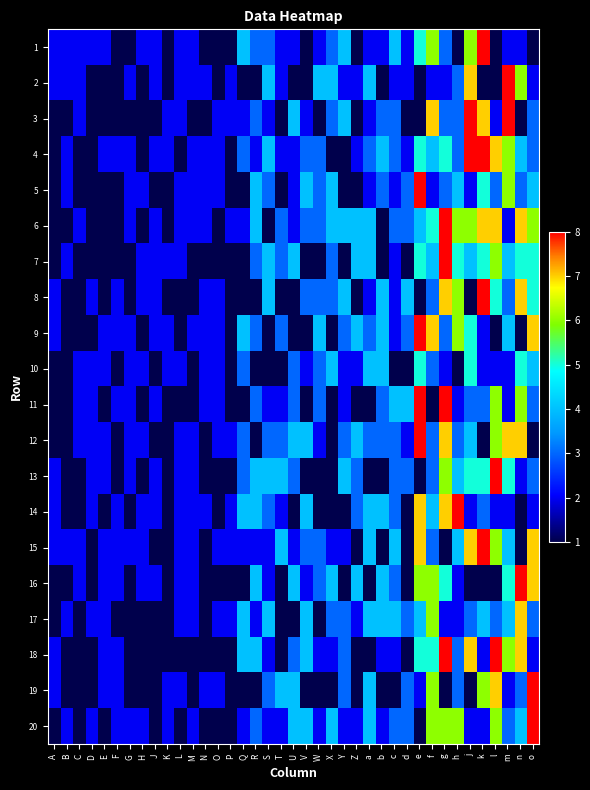

Reading right to left, extract all data points from this chart.

1: o=1	n=2	m=2	l=1	k=8	j=6	h=1	g=3	f=6	e=5	d=2	c=4	b=2	a=2	Z=1	Y=4	X=3	W=2	V=1	U=2	T=2	S=3	R=3	Q=4	P=1	O=1	N=1	M=2	L=2	K=1	J=2	H=2	G=1	F=1	E=2	D=2	C=2	B=2	A=2
2: o=2	n=6	m=8	l=1	k=1	j=7	h=3	g=2	f=2	e=1	d=2	c=2	b=1	a=4	Z=2	Y=2	X=4	W=4	V=1	U=1	T=2	S=4	R=1	Q=1	P=2	O=1	N=2	M=2	L=2	K=1	J=2	H=1	G=2	F=1	E=1	D=1	C=2	B=2	A=2
3: o=3	n=1	m=8	l=2	k=7	j=8	h=3	g=3	f=7	e=1	d=1	c=3	b=3	a=2	Z=1	Y=4	X=3	W=1	V=2	U=4	T=1	S=2	R=3	Q=2	P=2	O=2	N=1	M=1	L=2	K=2	J=1	H=1	G=1	F=1	E=1	D=1	C=2	B=1	A=1
4: o=3	n=4	m=6	l=7	k=8	j=8	h=3	g=5	f=4	e=5	d=2	c=3	b=4	a=3	Z=2	Y=1	X=1	W=3	V=3	U=2	T=2	S=4	R=2	Q=3	P=1	O=2	N=2	M=2	L=1	K=2	J=2	H=1	G=2	F=2	E=2	D=1	C=1	B=2	A=1
5: o=4	n=3	m=6	l=3	k=5	j=2	h=4	g=3	f=2	e=8	d=3	c=2	b=3	a=2	Z=1	Y=1	X=4	W=3	V=4	U=2	T=1	S=3	R=4	Q=1	P=1	O=2	N=2	M=2	L=2	K=1	J=1	H=2	G=2	F=1	E=1	D=1	C=1	B=2	A=1
6: o=6	n=7	m=2	l=7	k=7	j=6	h=6	g=8	f=5	e=4	d=3	c=3	b=1	a=4	Z=4	Y=4	X=4	W=3	V=3	U=2	T=3	S=1	R=4	Q=2	P=2	O=1	N=2	M=2	L=2	K=1	J=2	H=1	G=2	F=1	E=1	D=1	C=2	B=1	A=1
7: o=5	n=5	m=4	l=6	k=5	j=4	h=5	g=8	f=4	e=5	d=1	c=2	b=1	a=4	Z=4	Y=1	X=3	W=1	V=1	U=4	T=3	S=4	R=3	Q=1	P=1	O=1	N=1	M=1	L=2	K=2	J=2	H=2	G=1	F=1	E=1	D=1	C=1	B=2	A=1
8: o=5	n=7	m=3	l=5	k=8	j=1	h=6	g=7	f=3	e=1	d=4	c=2	b=4	a=2	Z=1	Y=4	X=3	W=3	V=3	U=1	T=1	S=4	R=1	Q=1	P=1	O=2	N=2	M=1	L=1	K=1	J=2	H=2	G=1	F=2	E=1	D=2	C=1	B=1	A=2
9: o=7	n=1	m=4	l=1	k=2	j=5	h=6	g=3	f=7	e=8	d=3	c=2	b=4	a=3	Z=4	Y=3	X=1	W=4	V=1	U=1	T=3	S=1	R=3	Q=4	P=1	O=2	N=2	M=2	L=1	K=2	J=2	H=1	G=2	F=2	E=2	D=1	C=1	B=1	A=2
10: o=4	n=5	m=2	l=2	k=2	j=5	h=1	g=2	f=3	e=5	d=1	c=1	b=4	a=4	Z=2	Y=2	X=4	W=3	V=2	U=3	T=1	S=1	R=1	Q=3	P=1	O=2	N=2	M=1	L=2	K=2	J=1	H=2	G=2	F=1	E=2	D=2	C=2	B=1	A=1
11: o=3	n=6	m=2	l=6	k=3	j=3	h=2	g=8	f=1	e=8	d=4	c=4	b=3	a=1	Z=1	Y=2	X=1	W=3	V=1	U=3	T=2	S=2	R=3	Q=1	P=1	O=2	N=2	M=1	L=1	K=1	J=2	H=1	G=2	F=2	E=1	D=2	C=2	B=1	A=1
12: o=1	n=7	m=7	l=6	k=1	j=4	h=3	g=7	f=3	e=8	d=2	c=3	b=3	a=3	Z=4	Y=3	X=1	W=2	V=4	U=4	T=3	S=3	R=1	Q=3	P=2	O=2	N=1	M=2	L=2	K=1	J=1	H=2	G=2	F=1	E=2	D=2	C=2	B=1	A=1
13: o=3	n=2	m=5	l=8	k=5	j=5	h=4	g=6	f=3	e=1	d=3	c=3	b=1	a=1	Z=3	Y=4	X=1	W=1	V=1	U=3	T=4	S=4	R=4	Q=3	P=1	O=1	N=1	M=2	L=2	K=1	J=2	H=1	G=2	F=1	E=2	D=2	C=1	B=1	A=2
14: o=2	n=1	m=2	l=2	k=3	j=2	h=8	g=7	f=4	e=7	d=1	c=3	b=4	a=4	Z=3	Y=1	X=1	W=1	V=4	U=1	T=2	S=3	R=4	Q=4	P=2	O=1	N=2	M=2	L=2	K=1	J=2	H=2	G=1	F=2	E=1	D=2	C=1	B=1	A=2
15: o=7	n=1	m=4	l=6	k=8	j=7	h=4	g=1	f=3	e=7	d=1	c=4	b=1	a=4	Z=1	Y=2	X=2	W=3	V=3	U=2	T=4	S=2	R=2	Q=2	P=2	O=2	N=1	M=2	L=2	K=1	J=1	H=2	G=2	F=2	E=2	D=1	C=2	B=2	A=2
16: o=7	n=8	m=5	l=1	k=1	j=1	h=2	g=5	f=6	e=6	d=1	c=3	b=4	a=1	Z=4	Y=1	X=4	W=3	V=2	U=4	T=1	S=2	R=4	Q=1	P=1	O=1	N=1	M=2	L=2	K=1	J=2	H=2	G=1	F=2	E=2	D=1	C=2	B=1	A=1
17: o=3	n=7	m=4	l=3	k=4	j=3	h=2	g=2	f=6	e=4	d=3	c=4	b=4	a=4	Z=2	Y=3	X=3	W=1	V=4	U=1	T=1	S=4	R=2	Q=4	P=2	O=2	N=1	M=2	L=2	K=1	J=1	H=1	G=1	F=1	E=2	D=2	C=1	B=2	A=1
18: o=2	n=7	m=6	l=8	k=2	j=7	h=3	g=8	f=5	e=5	d=1	c=2	b=2	a=1	Z=1	Y=3	X=2	W=2	V=4	U=3	T=1	S=2	R=4	Q=4	P=1	O=1	N=1	M=1	L=1	K=1	J=1	H=1	G=1	F=2	E=2	D=1	C=1	B=1	A=2
19: o=8	n=3	m=2	l=7	k=6	j=1	h=3	g=1	f=6	e=2	d=3	c=1	b=1	a=4	Z=1	Y=3	X=1	W=1	V=1	U=4	T=4	S=3	R=1	Q=1	P=1	O=2	N=2	M=1	L=2	K=2	J=1	H=1	G=1	F=2	E=2	D=1	C=1	B=1	A=2
20: o=8	n=4	m=3	l=6	k=2	j=2	h=6	g=6	f=6	e=1	d=3	c=3	b=2	a=4	Z=2	Y=2	X=4	W=2	V=4	U=4	T=2	S=2	R=3	Q=2	P=1	O=1	N=1	M=2	L=1	K=2	J=1	H=2	G=2	F=2	E=1	D=2	C=1	B=2	A=1